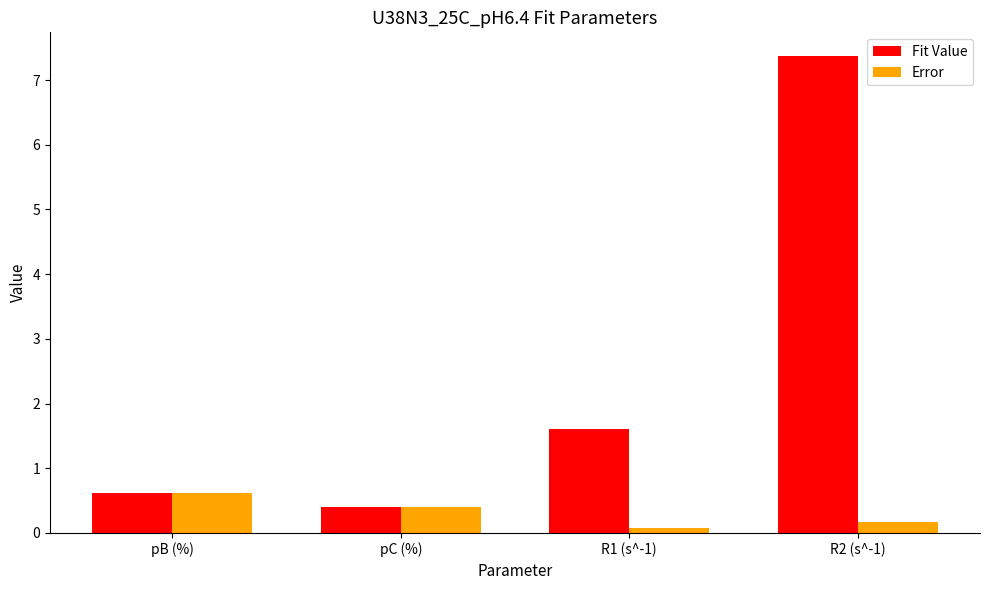

What is the sum of the Error values at pB (%) and pC (%)?

1.0